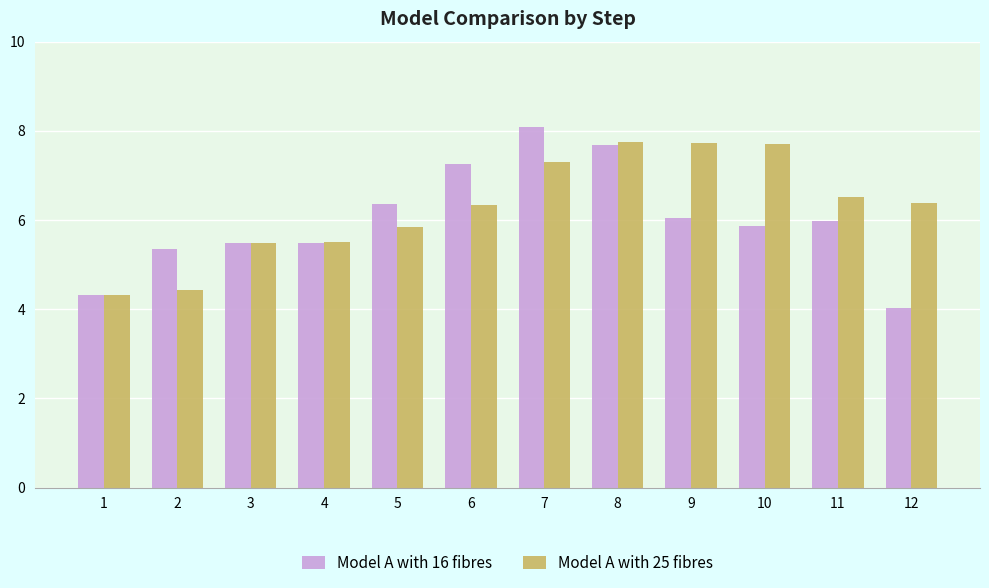

Where does the Model A with 25 fibres series first go above 6?

6